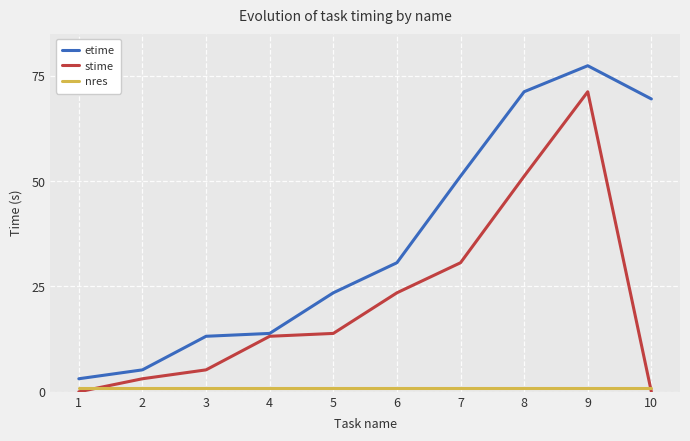

Rank the series by their maximum value, from highest to lowest.

etime, stime, nres